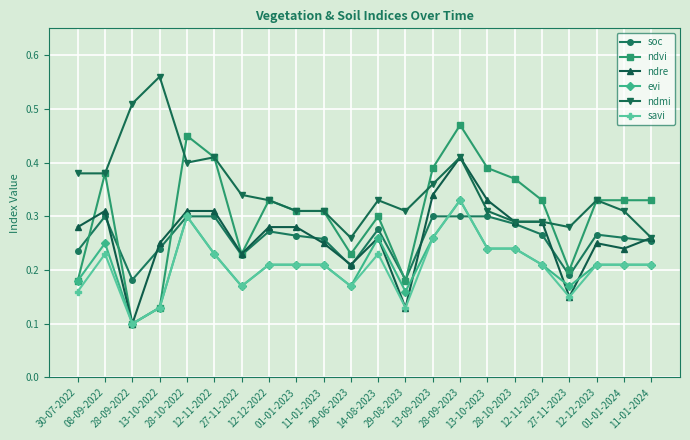

Which series has the widest spread of values?

ndvi